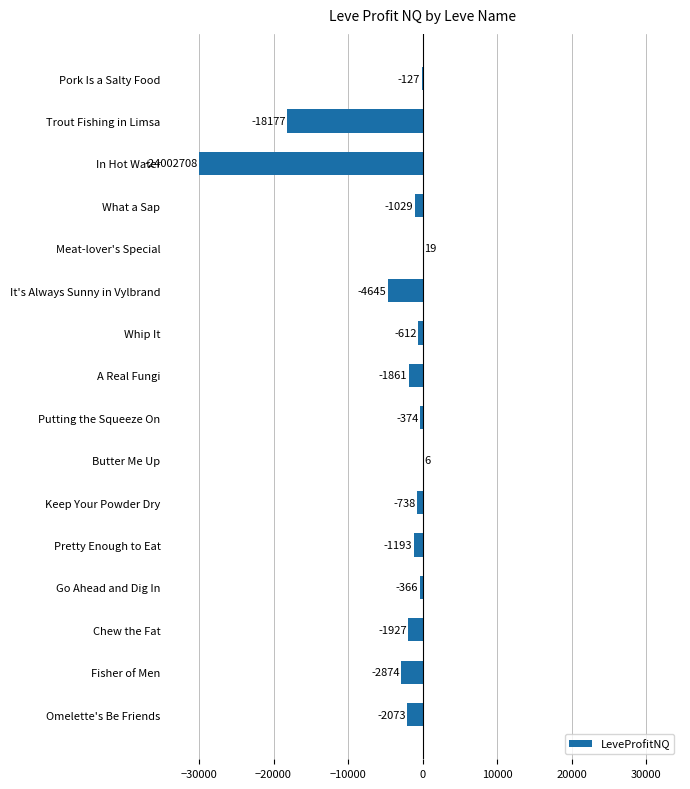

What is the change in value from What a Sap to Fisher of Men?

-1845.0